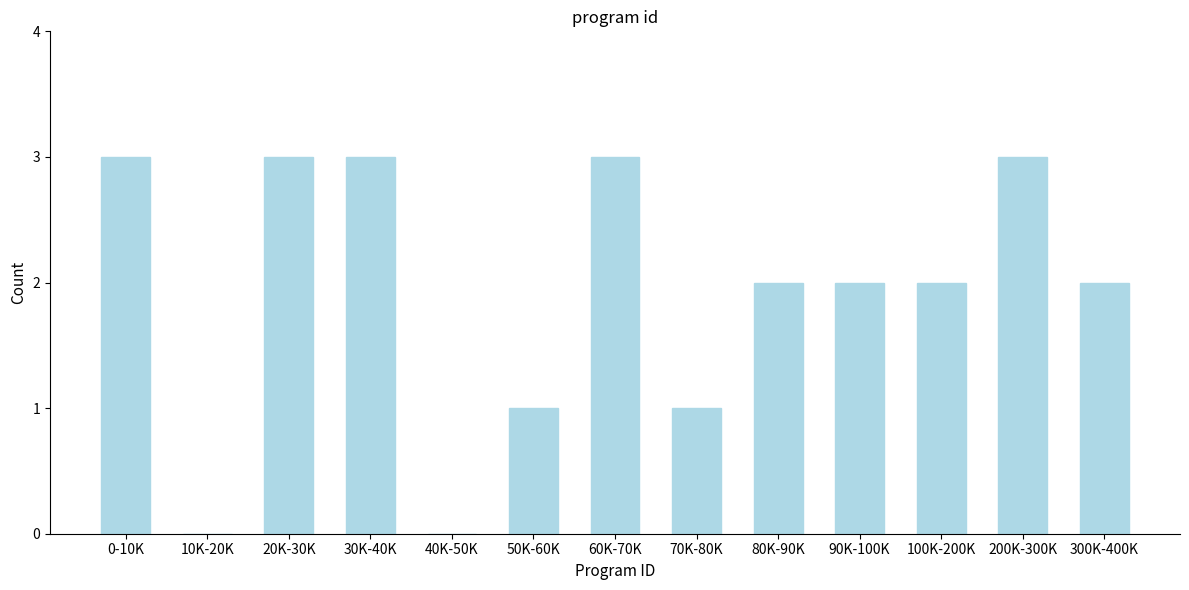

Reading right to left, list all the values displayed in this chart.

300K-400K=2	200K-300K=3	100K-200K=2	90K-100K=2	80K-90K=2	70K-80K=1	60K-70K=3	50K-60K=1	40K-50K=0	30K-40K=3	20K-30K=3	10K-20K=0	0-10K=3